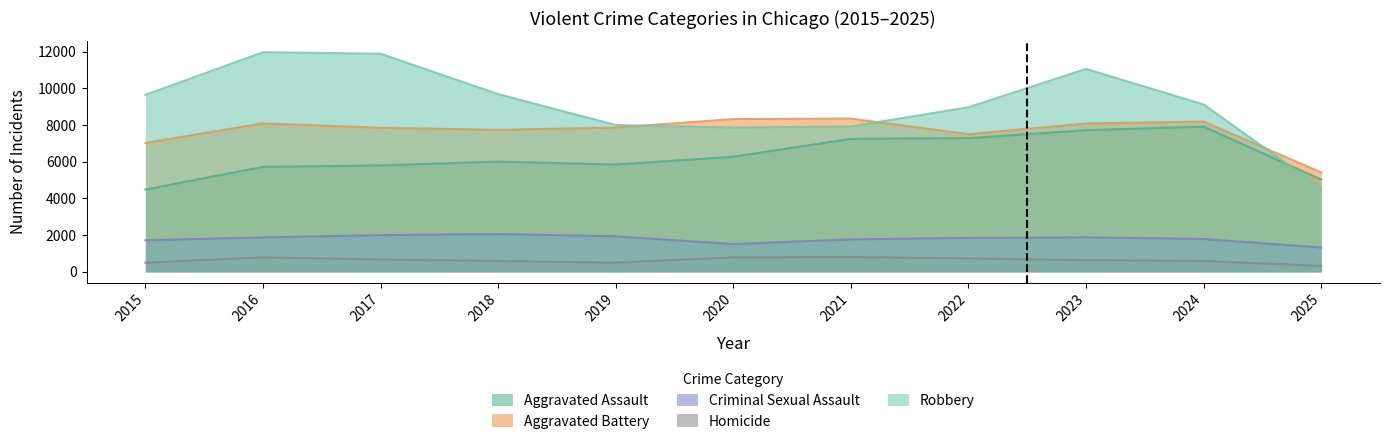

True or false: Aggravated Assault has more than 0 points higher than both neighbors.

True